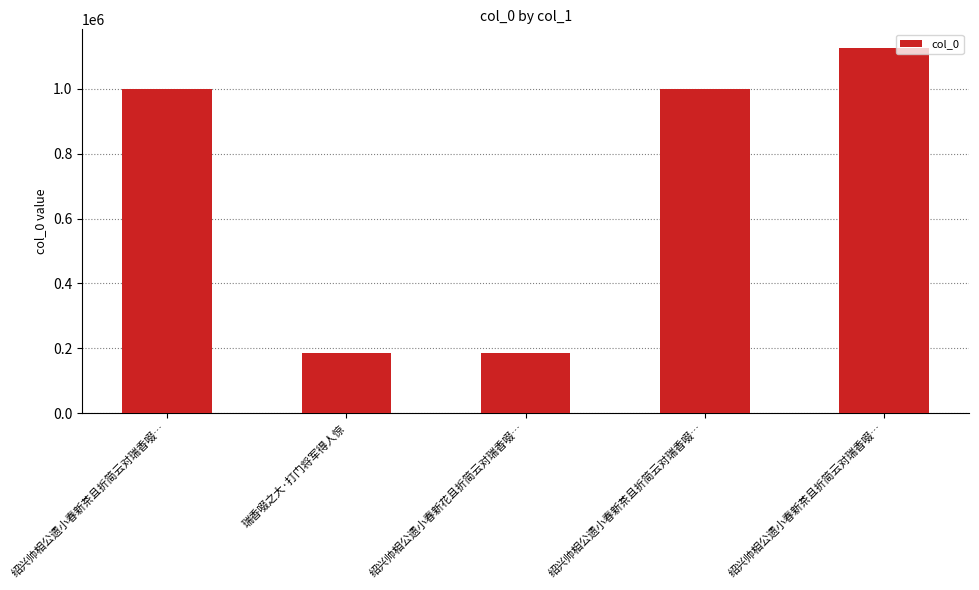

Count the number of data series in this chart.

1